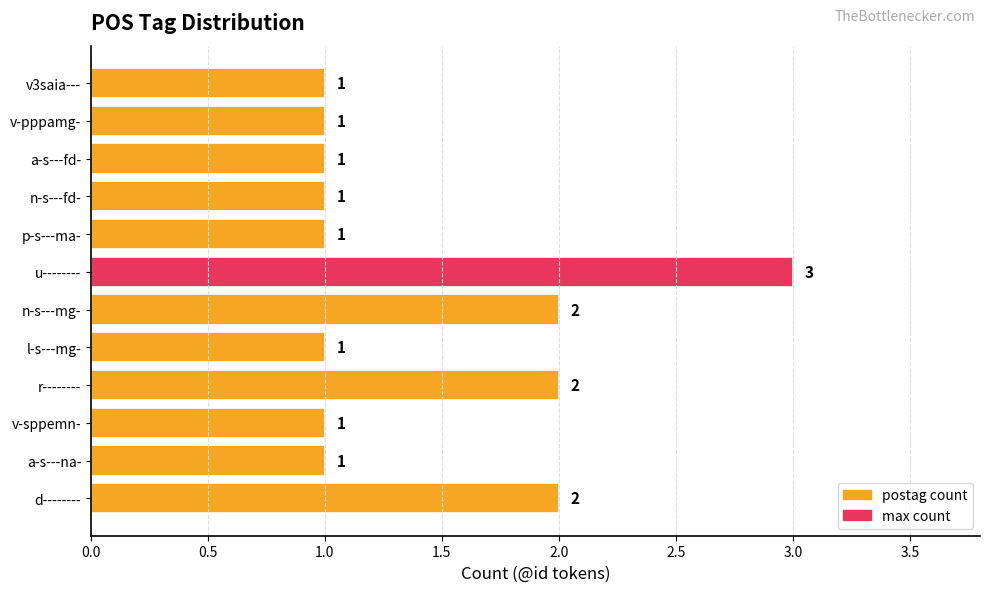

The chart shows a value of 2 at r--------. True or false?

True